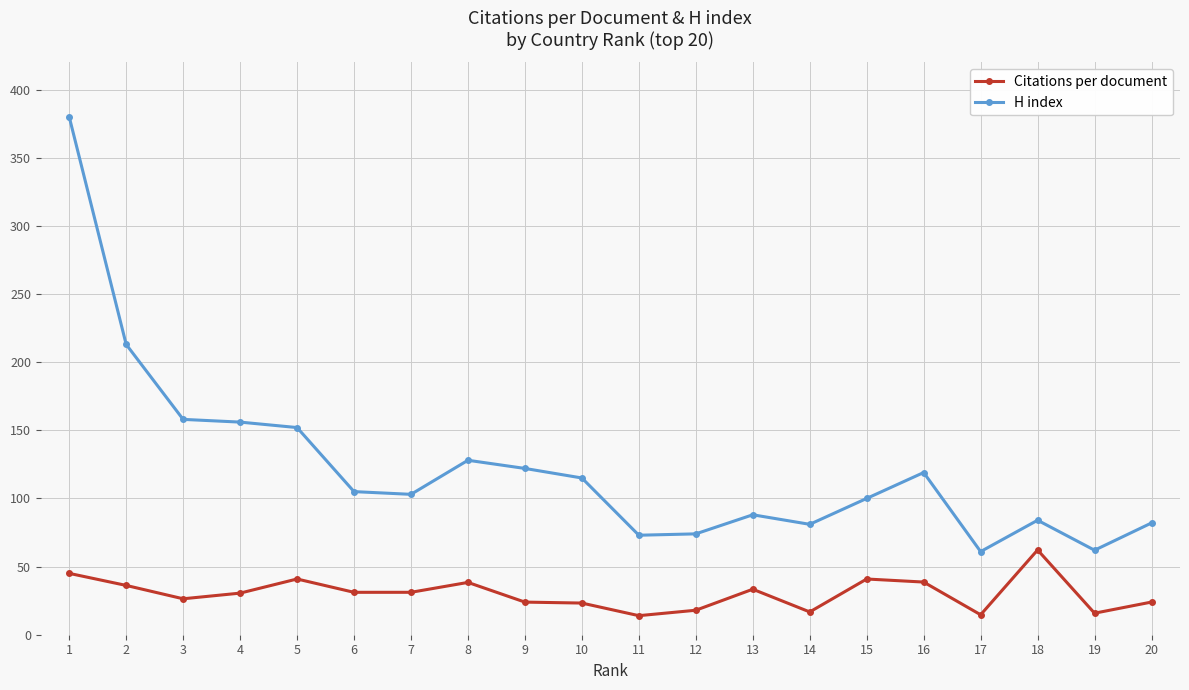

True or false: H index and Citations per document intersect in this chart.

False